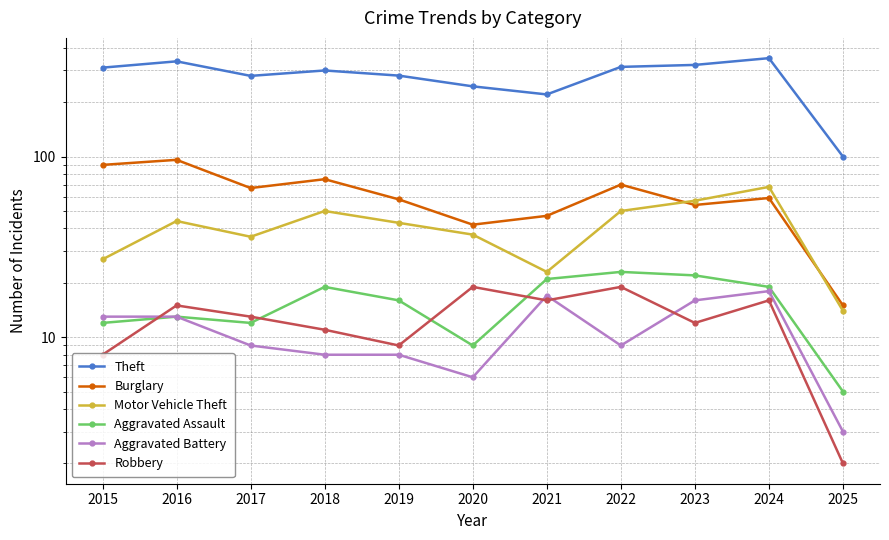

At which category does Theft reach its first local valley?

2017